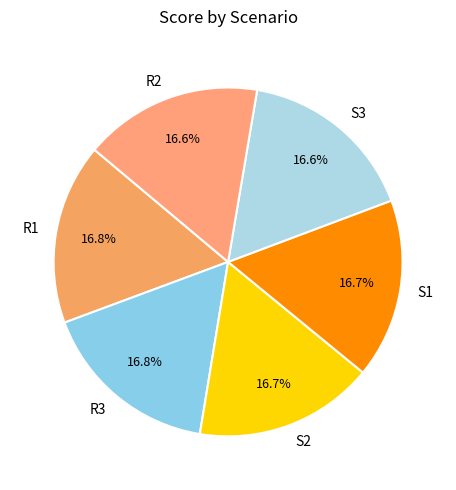

What percentage is NOT represented by S2?

83.3%